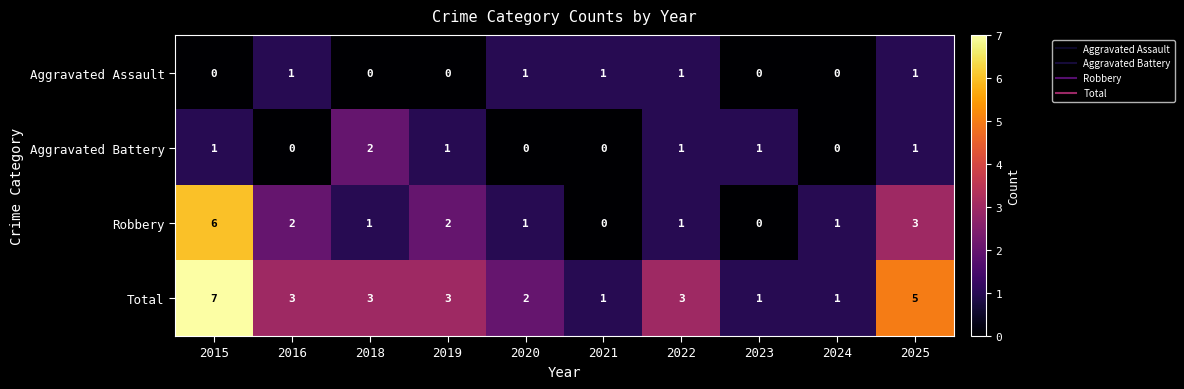

The value of Aggravated Battery at 2023 is 1. True or false?

True